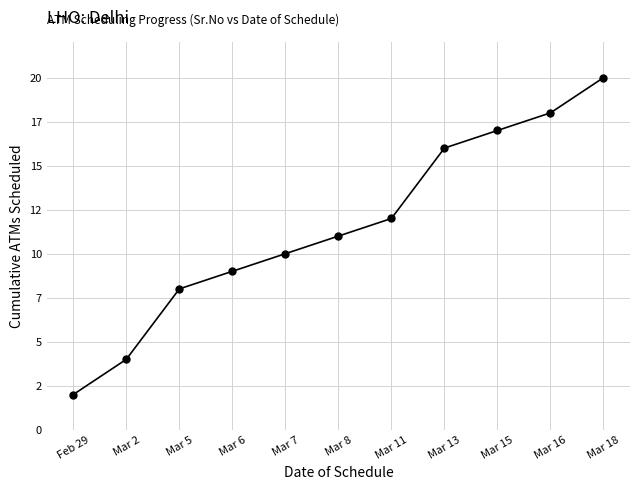

Reading left to right, extract all data points from this chart.

Feb 29=2	Mar 2=4	Mar 5=8	Mar 6=9	Mar 7=10	Mar 8=11	Mar 11=12	Mar 13=16	Mar 15=17	Mar 16=18	Mar 18=20